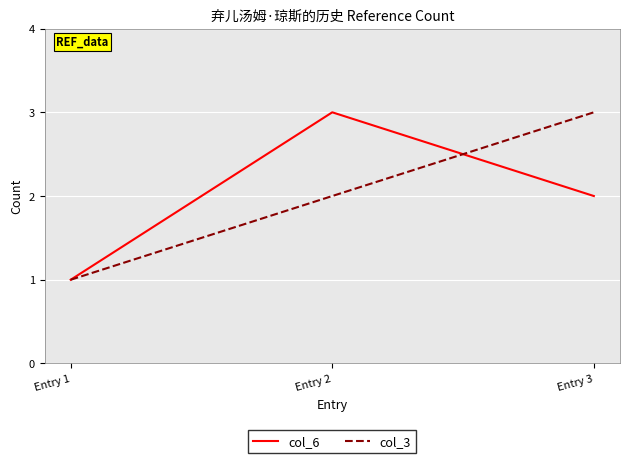

How many values in the col_6 series are below 2?

1